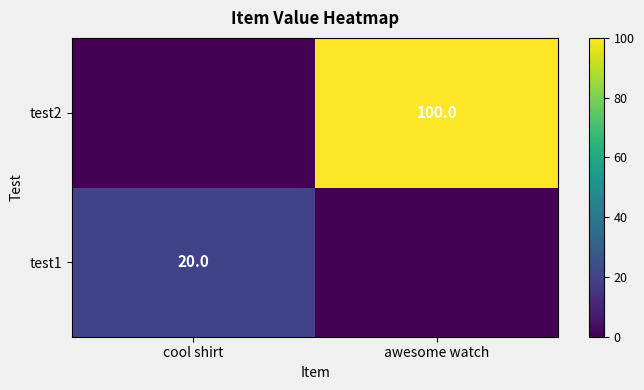

The test2 series shows 28 at awesome watch. True or false?

False